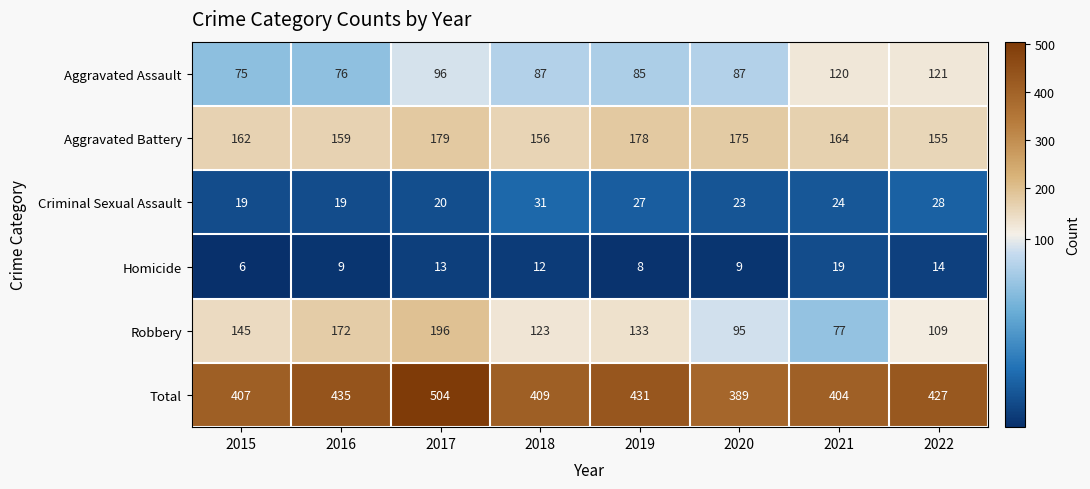

Rank the series at 2020 from highest to lowest value.

Total, Aggravated Battery, Robbery, Aggravated Assault, Criminal Sexual Assault, Homicide